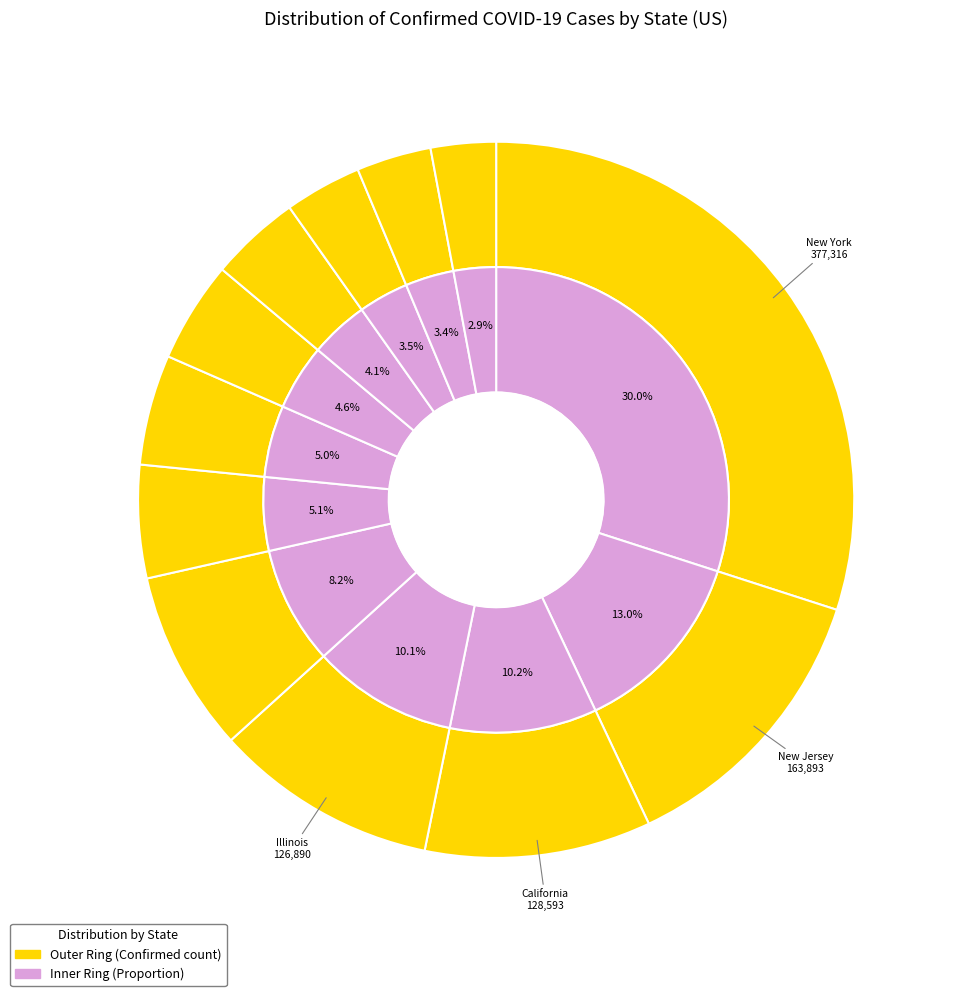

Do New York and Florida together represent more than half of the pie?

No